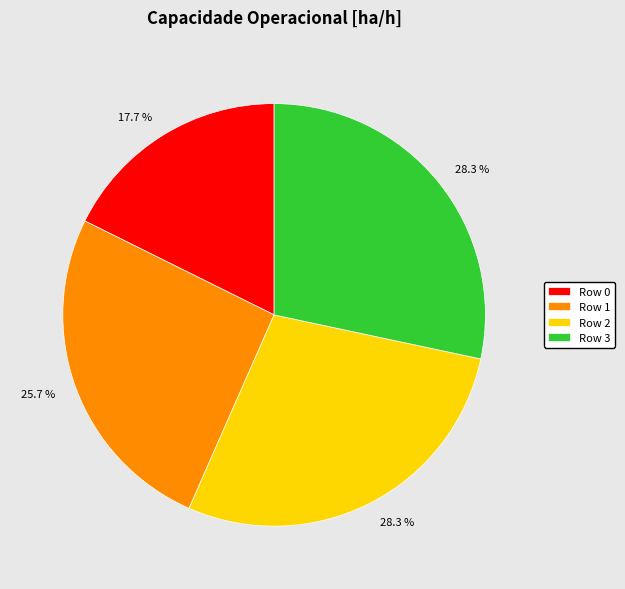

How many slices are in this pie chart?

4